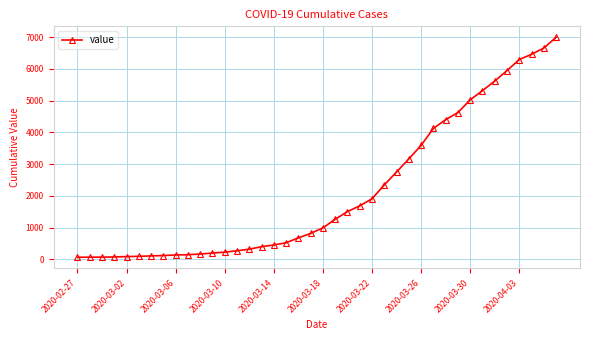

What is the average value?

2142